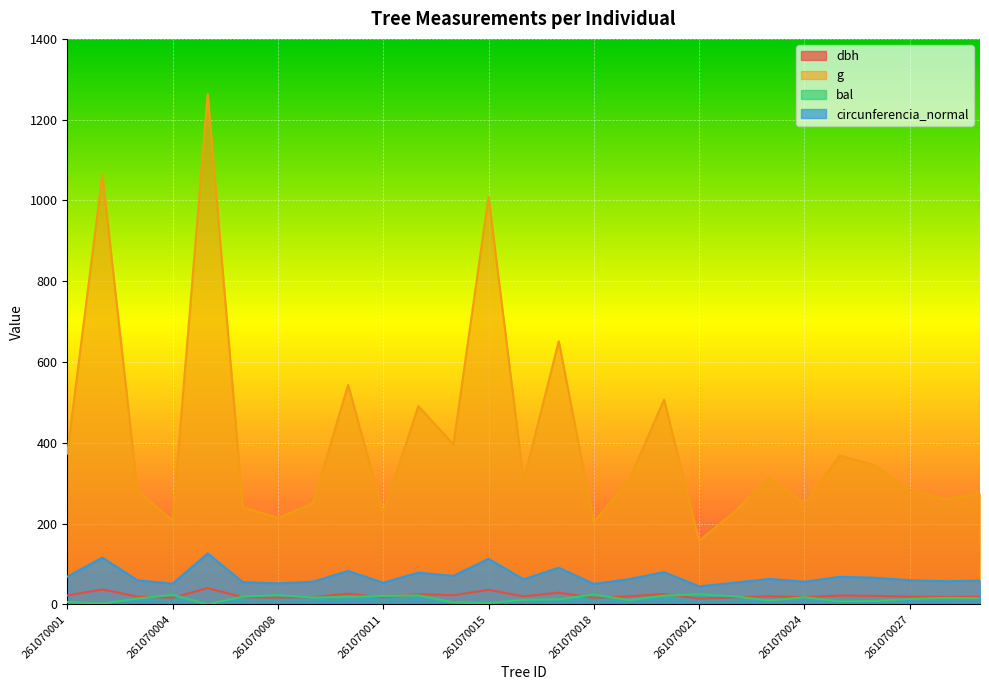

At which label does g reach its peak?

261070005